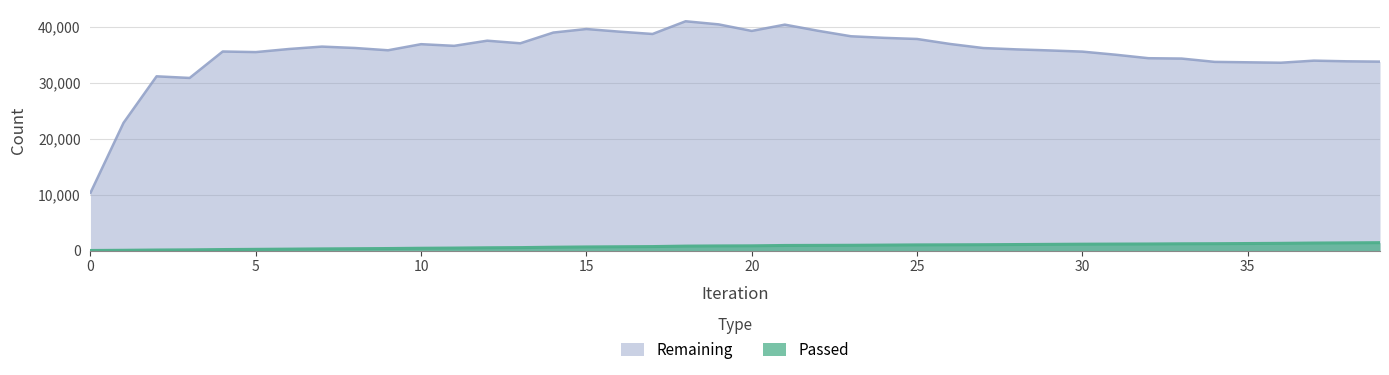

Where is Remaining nearest to the value 25651?

1